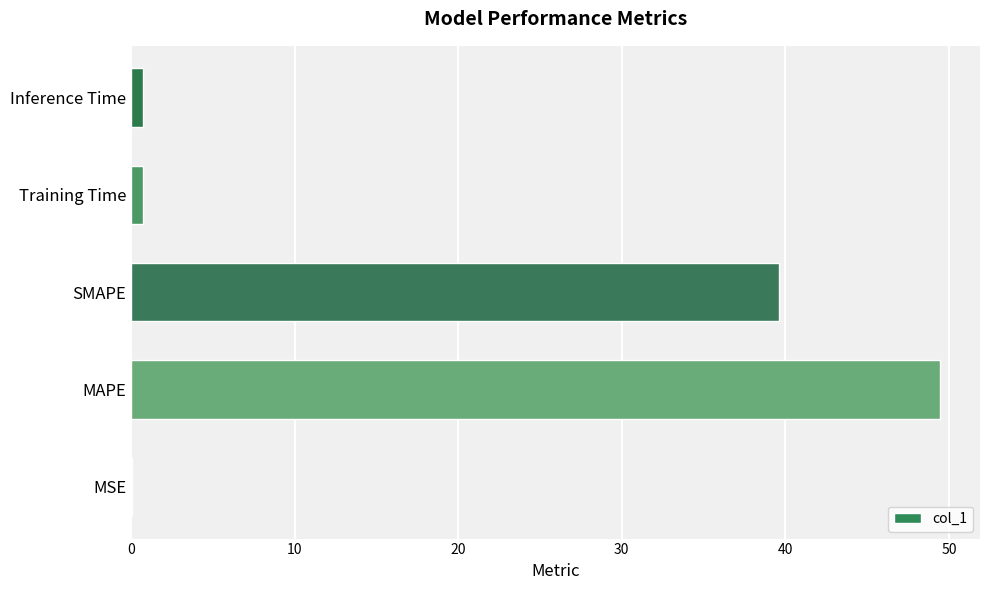

Between MAPE and SMAPE, which is larger?

MAPE